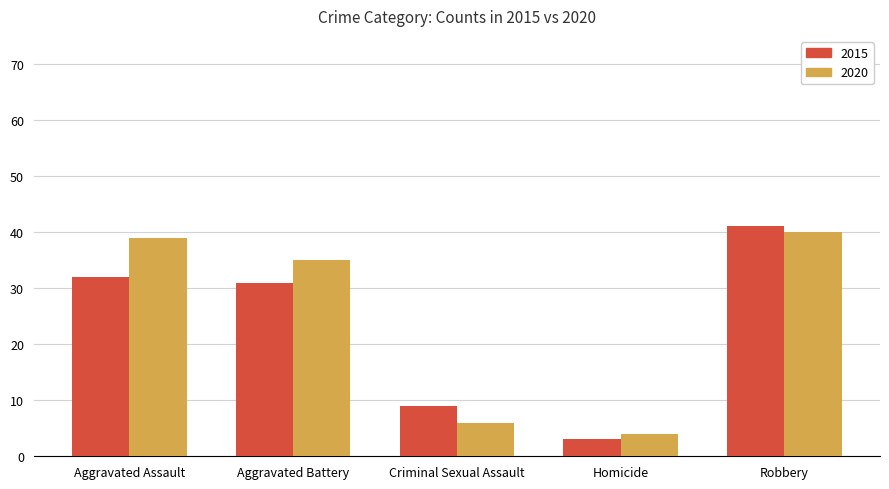

What is the minimum value for 2020?

4